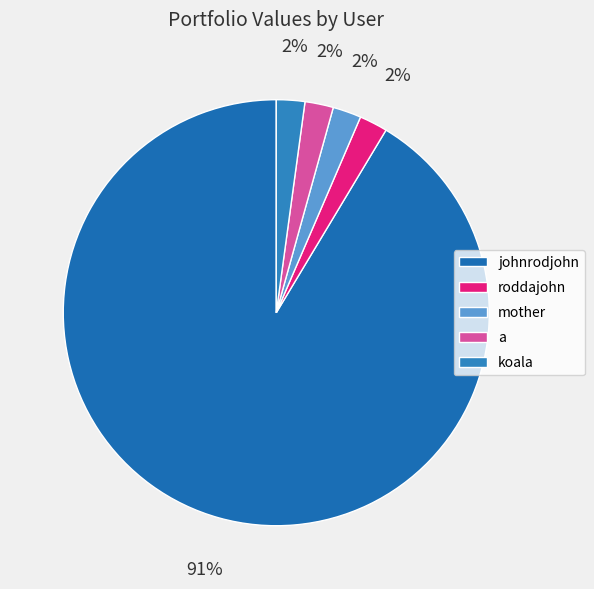

True or false: a accounts for 14% of the total.

False